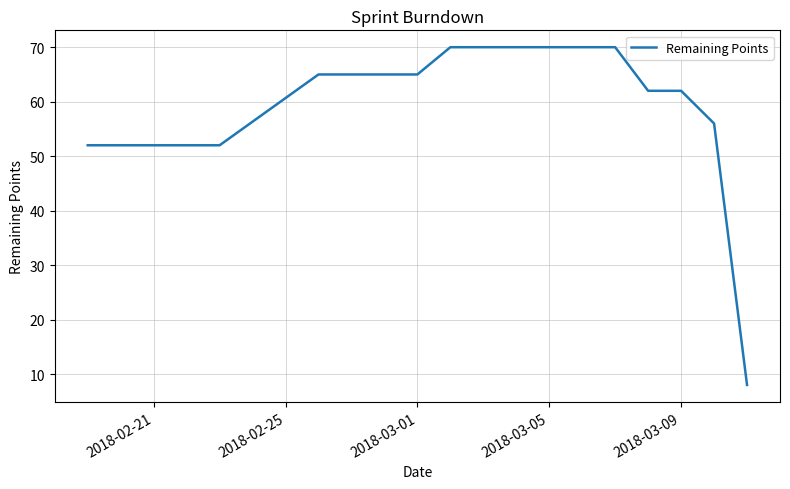

How many lines are shown in the chart?

1